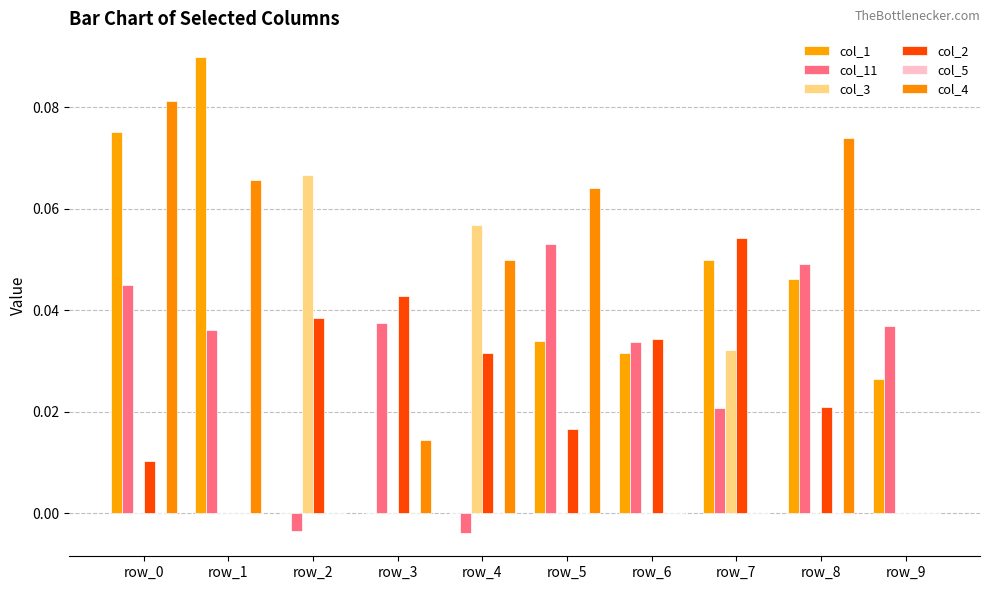

Reading left to right, what are all the values shown in this chart?

col_1: 0.1	0.1	0.0	0.0	0.0	0.0	0.0	0.0	0.0	0.0
col_11: 0.0	0.0	-0.0	0.0	-0.0	0.1	0.0	0.0	0.0	0.0
col_3: 0.0	0.0	0.1	0.0	0.1	0.0	0.0	0.0	0.0	0.0
col_2: 0.0	0.0	0.0	0.0	0.0	0.0	0.0	0.1	0.0	0.0
col_5: 0.0	0.0	0.0	0.0	0.0	0.0	0.0	0.0	0.0	0.0
col_4: 0.1	0.1	0.0	0.0	0.0	0.1	0.0	0.0	0.1	0.0